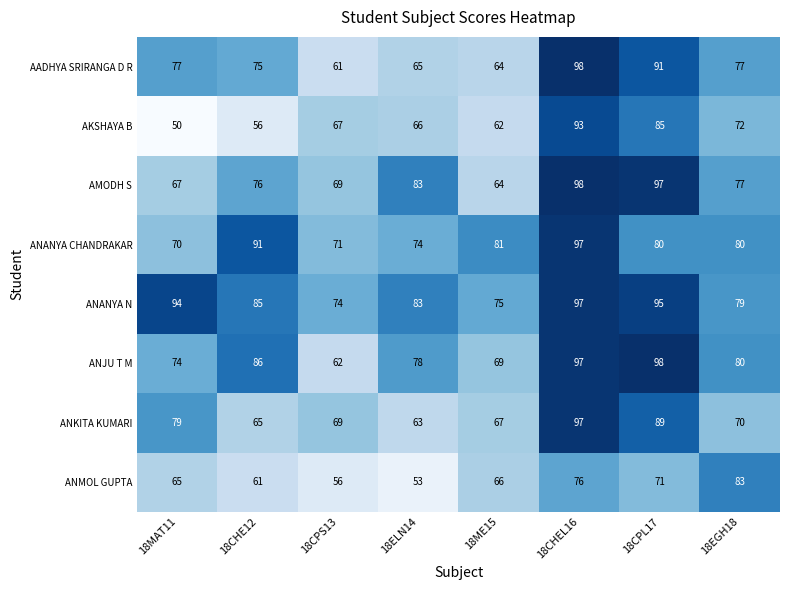

What is the sum of all ANJU T M values?

644